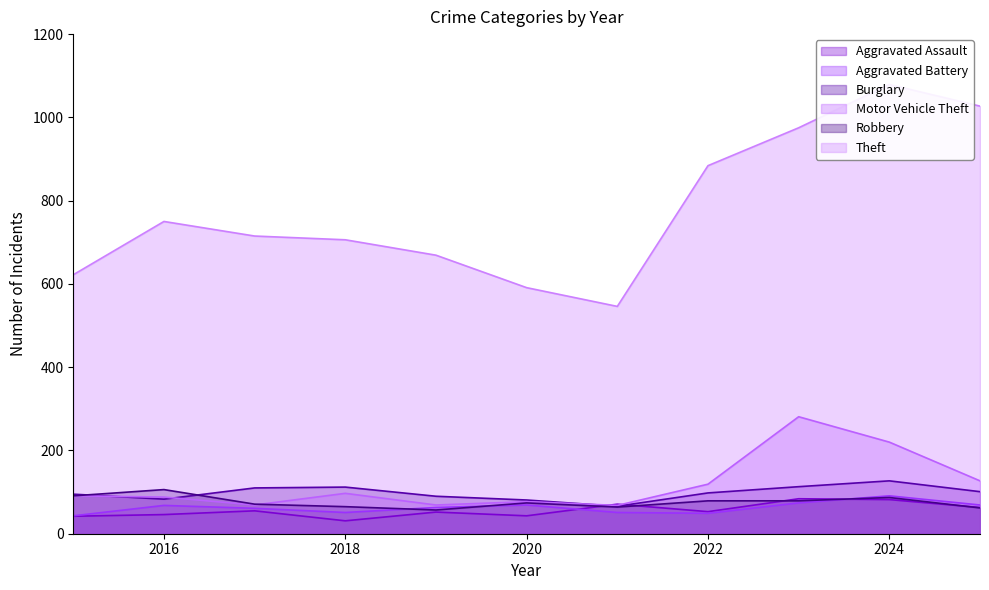

Which series has the widest spread of values?

Theft